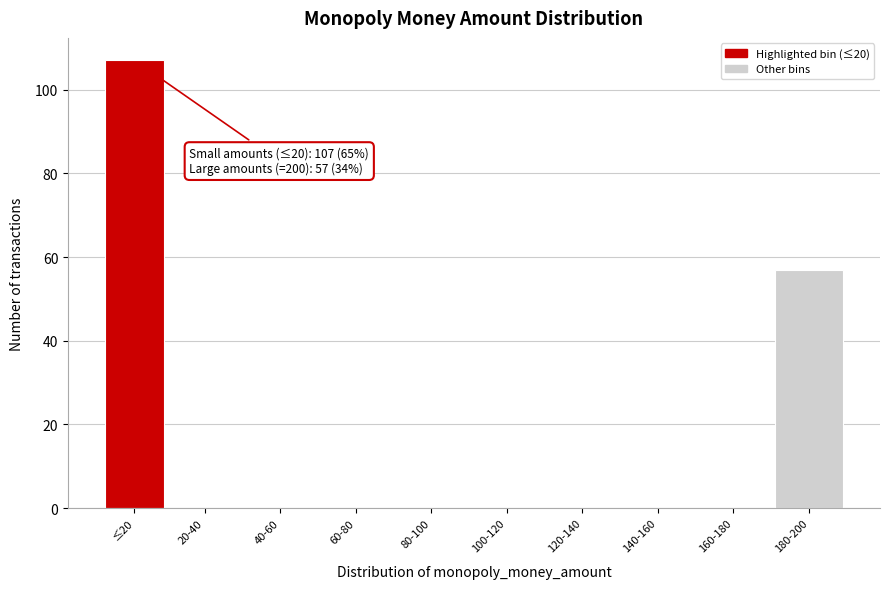

Reading left to right, list all the values displayed in this chart.

≤20=107	20-40=0	40-60=0	60-80=0	80-100=0	100-120=0	120-140=0	140-160=0	160-180=0	180-200=57